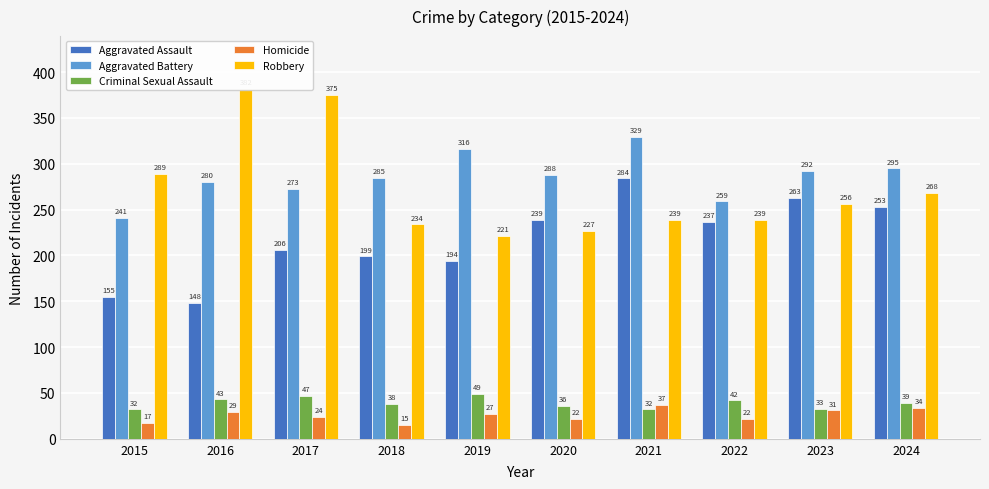

Reading right to left, transcribe all the data shown in this chart.

Aggravated Assault: 2024=253	2023=263	2022=237	2021=284	2020=239	2019=194	2018=199	2017=206	2016=148	2015=155
Aggravated Battery: 2024=295	2023=292	2022=259	2021=329	2020=288	2019=316	2018=285	2017=273	2016=280	2015=241
Criminal Sexual Assault: 2024=39	2023=33	2022=42	2021=32	2020=36	2019=49	2018=38	2017=47	2016=43	2015=32
Homicide: 2024=34	2023=31	2022=22	2021=37	2020=22	2019=27	2018=15	2017=24	2016=29	2015=17
Robbery: 2024=268	2023=256	2022=239	2021=239	2020=227	2019=221	2018=234	2017=375	2016=382	2015=289